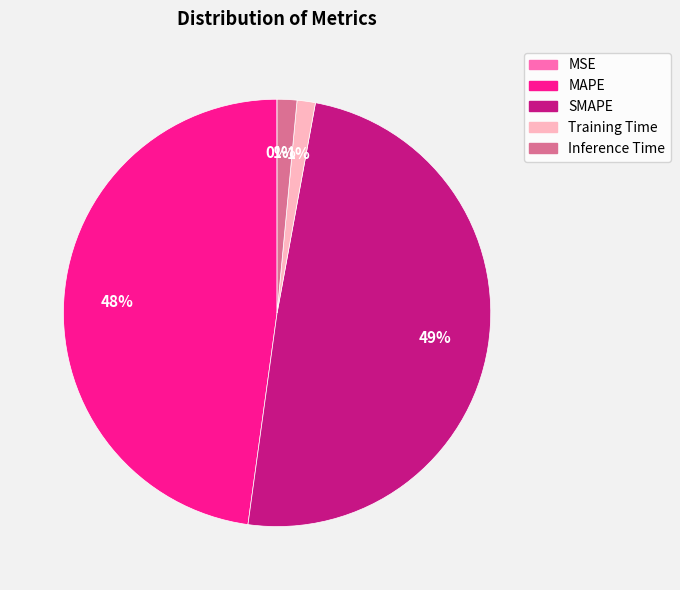

Which slice is the largest?

SMAPE